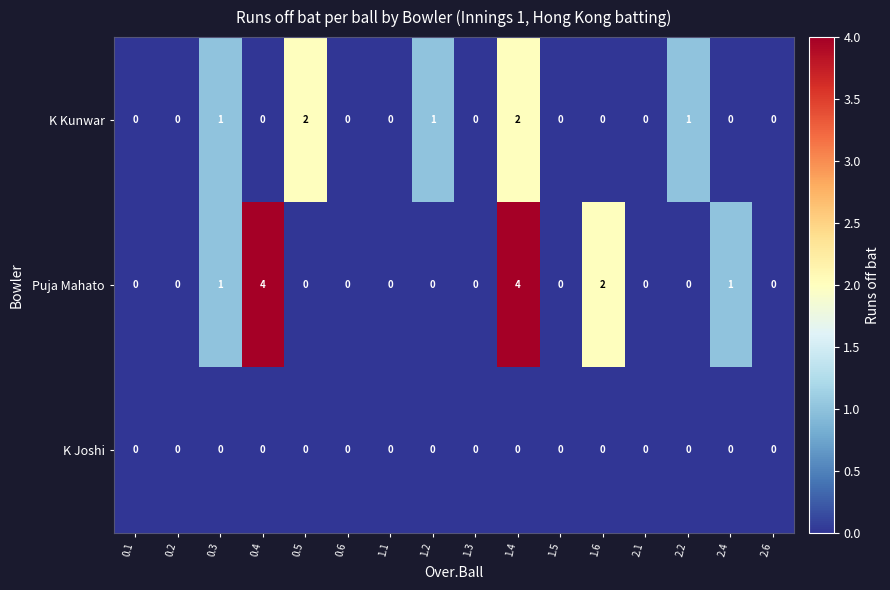

The value of K Kunwar at 2.1 is 1. True or false?

False